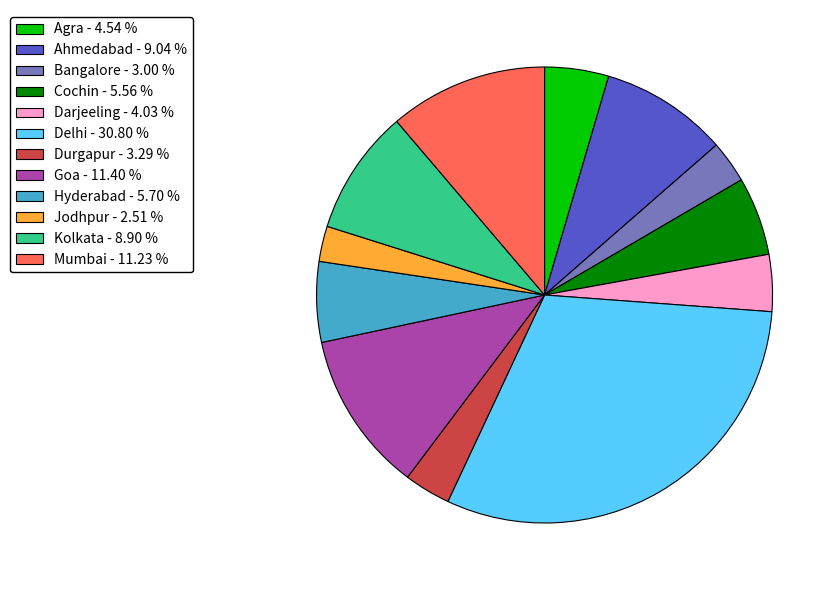

Count the number of slices in the pie.

12